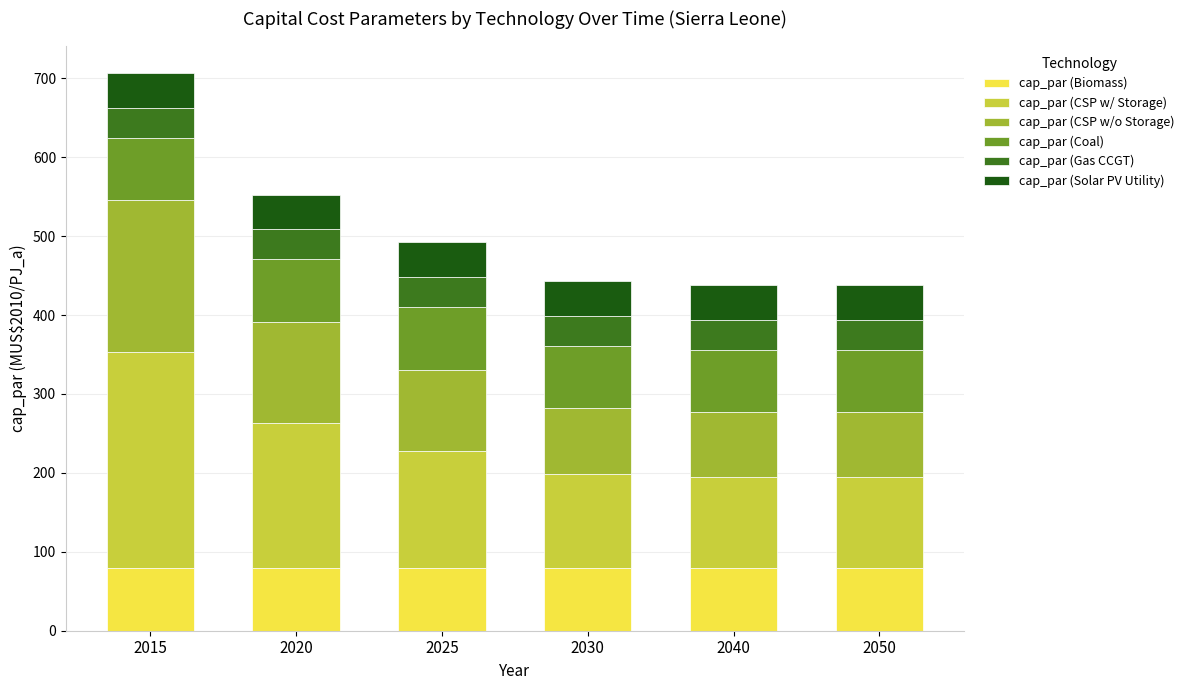

Is it true that cap_par (Biomass) equals 79.3 at 2025?

True